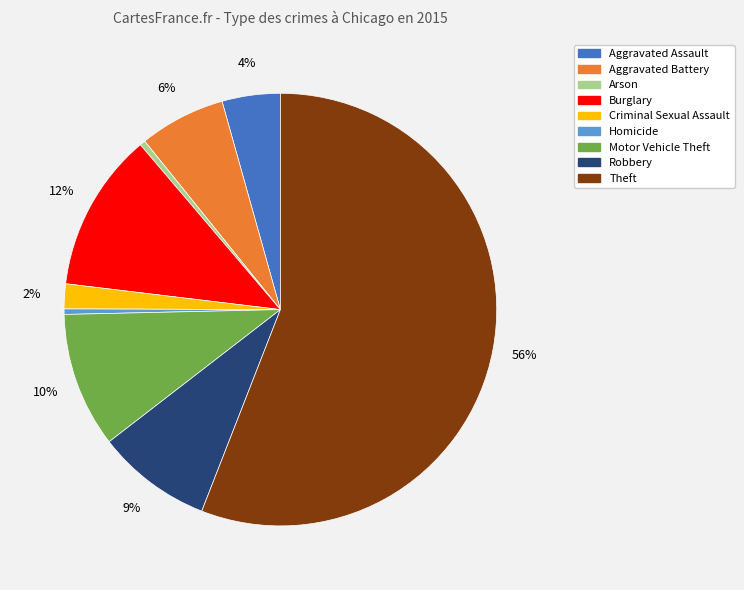

Approximately how many times larger is the value at Aggravated Assault compared to Theft?

0.1